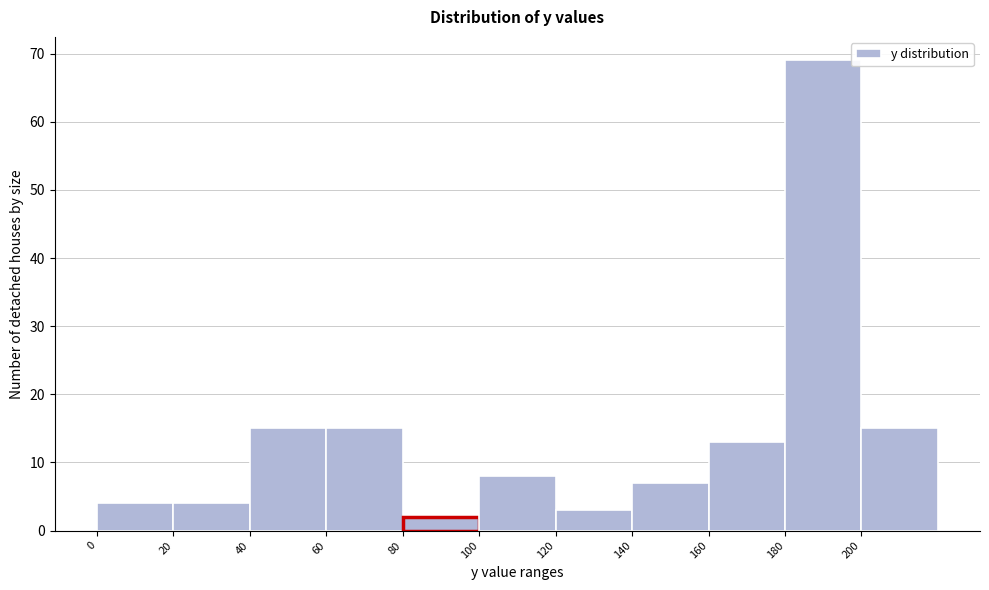

Over which range of the x-axis is the bar tallest?

180 to 200